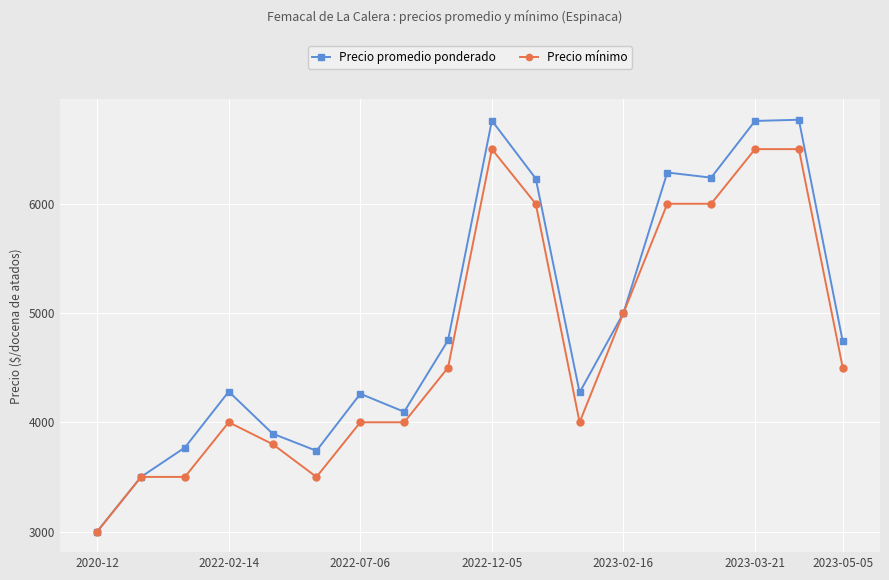

In Precio promedio ponderado, how many points are higher than both neighbors (excluding endpoints)?

5